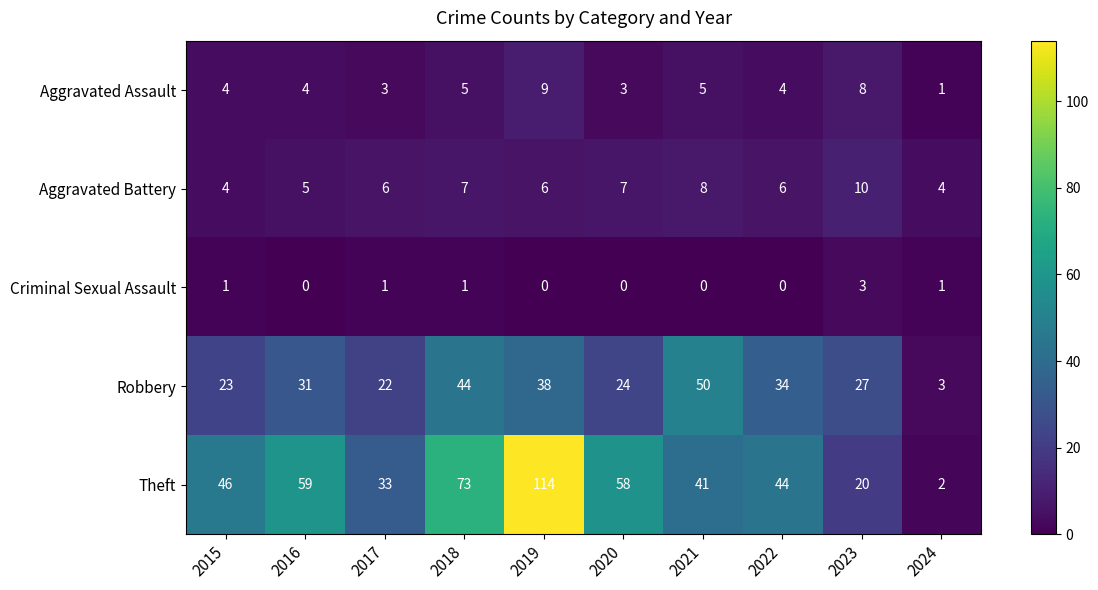

How many data points does each series have?

10